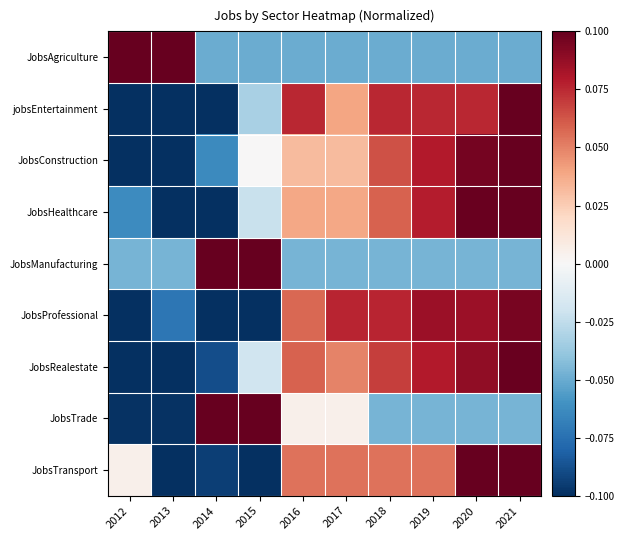

List the series in order of their peak value, highest first.

JobsAgriculture, jobsEntertainment, JobsConstruction, JobsHealthcare, JobsManufacturing, JobsTrade, JobsTransport, JobsRealestate, JobsProfessional